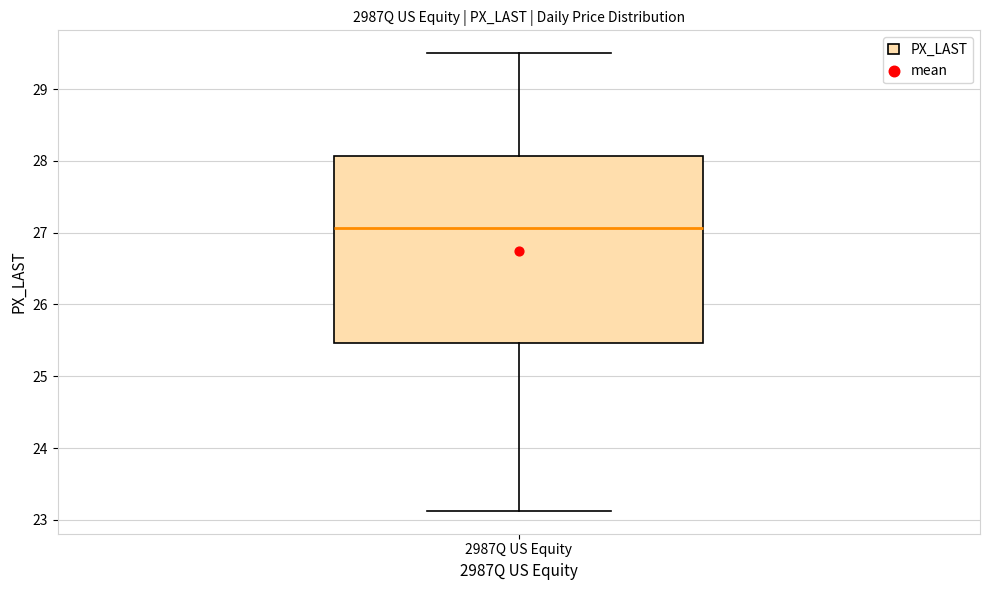

Read this box plot against the y-axis: the position of the median line, the range covered by the box, and the ends of both whiskers. The values are not printed on the chart, so give them approximately, as read against the axis.

median 27.1, box 25.5 to 28.1, whiskers 23.1 to 29.5